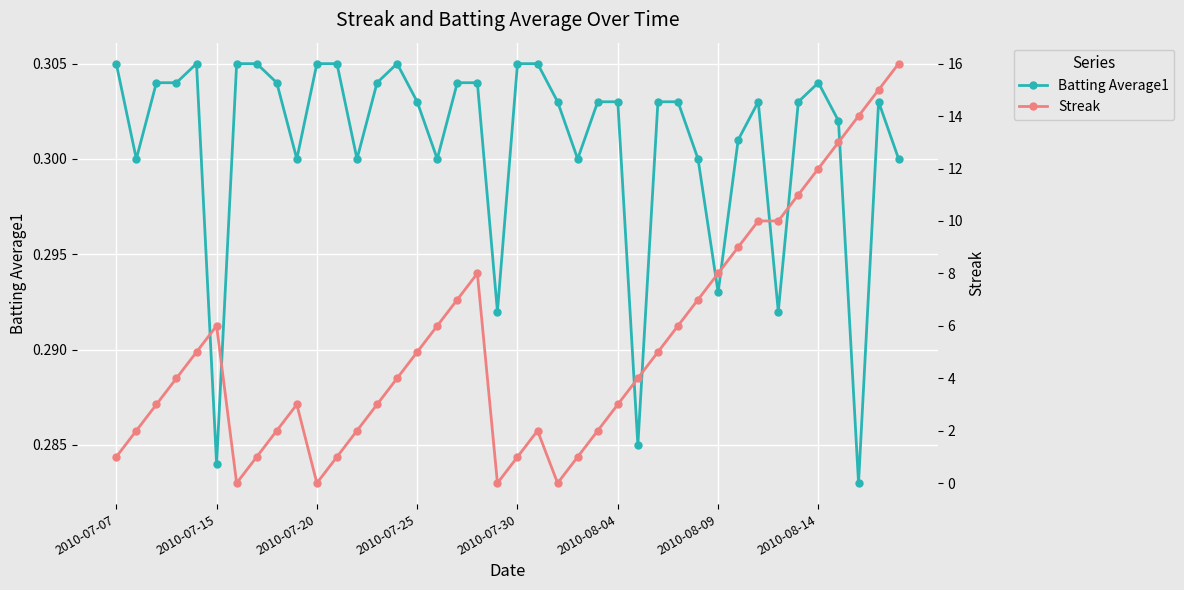

Count the Batting Average1 values in the range 0 to 1.

40